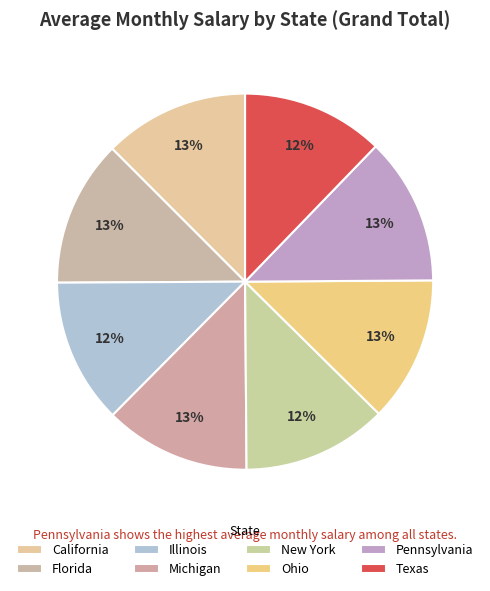

How many segments does this pie chart have?

8